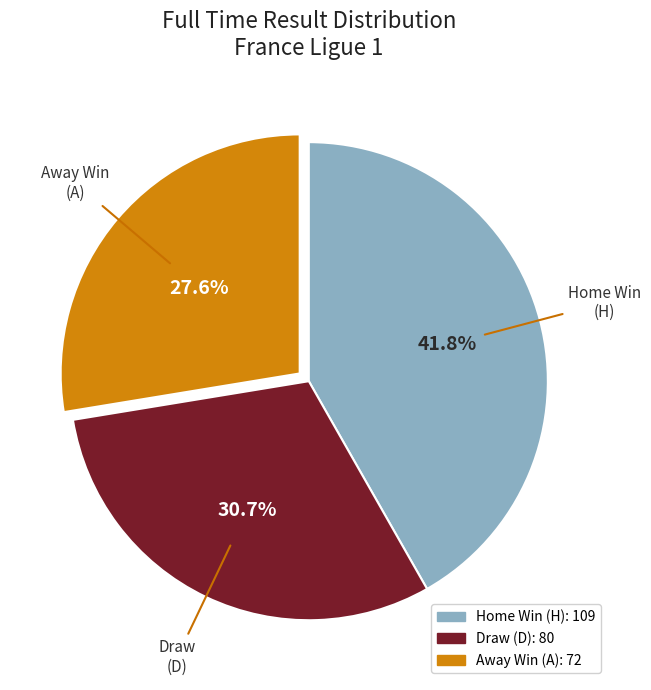

Is there any slice that represents more than half of the pie?

No